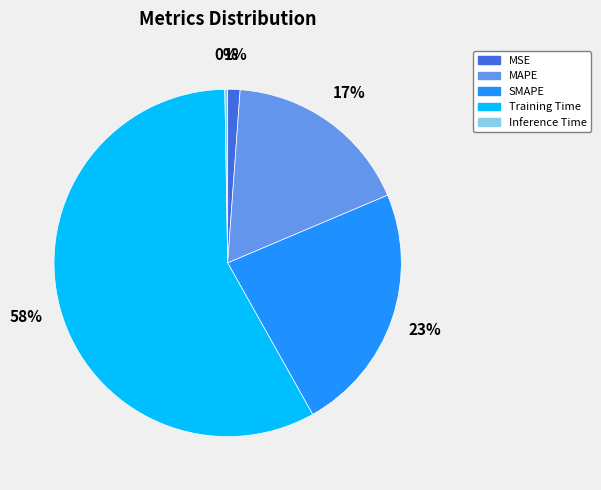

Do MSE and MAPE together represent more than half of the pie?

No